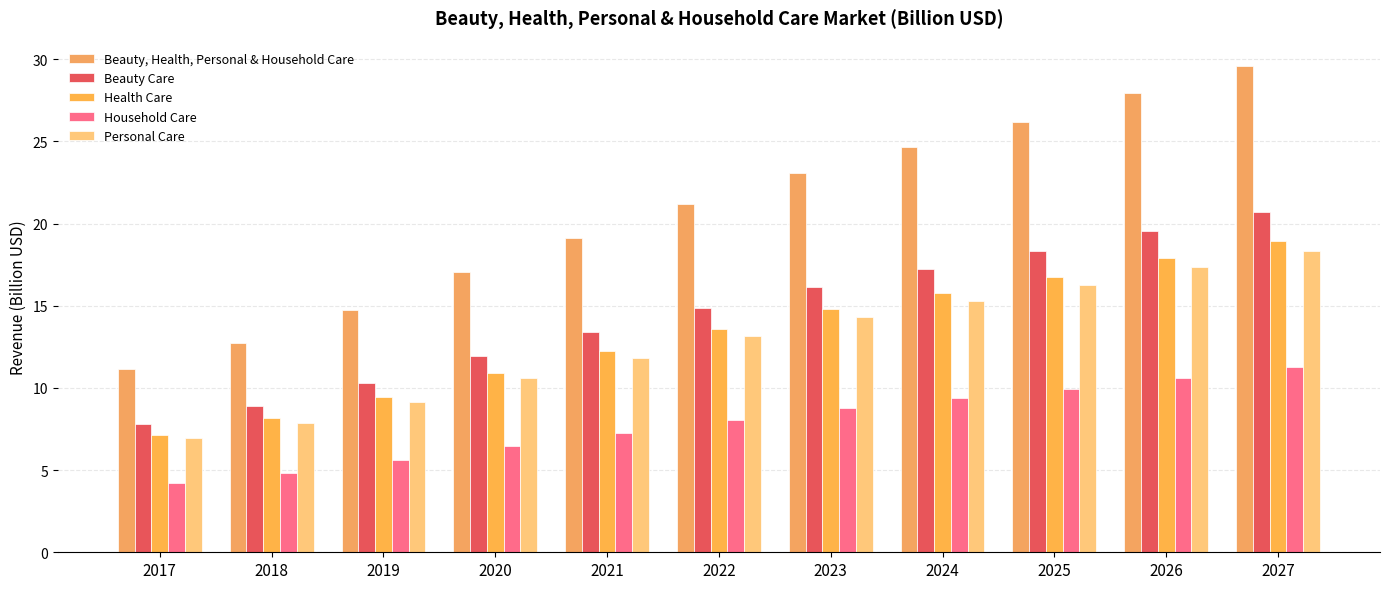

What is the spread (max minus min) of values at 2019?

9.1